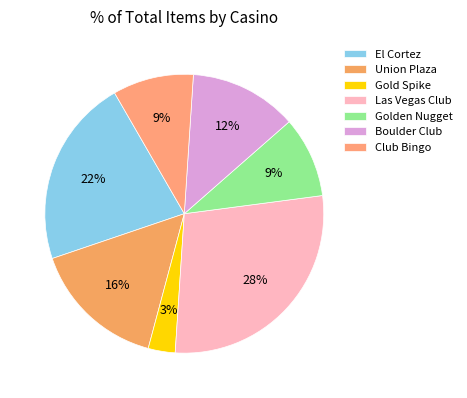

What percentage do Las Vegas Club and El Cortez together represent?

50.0%